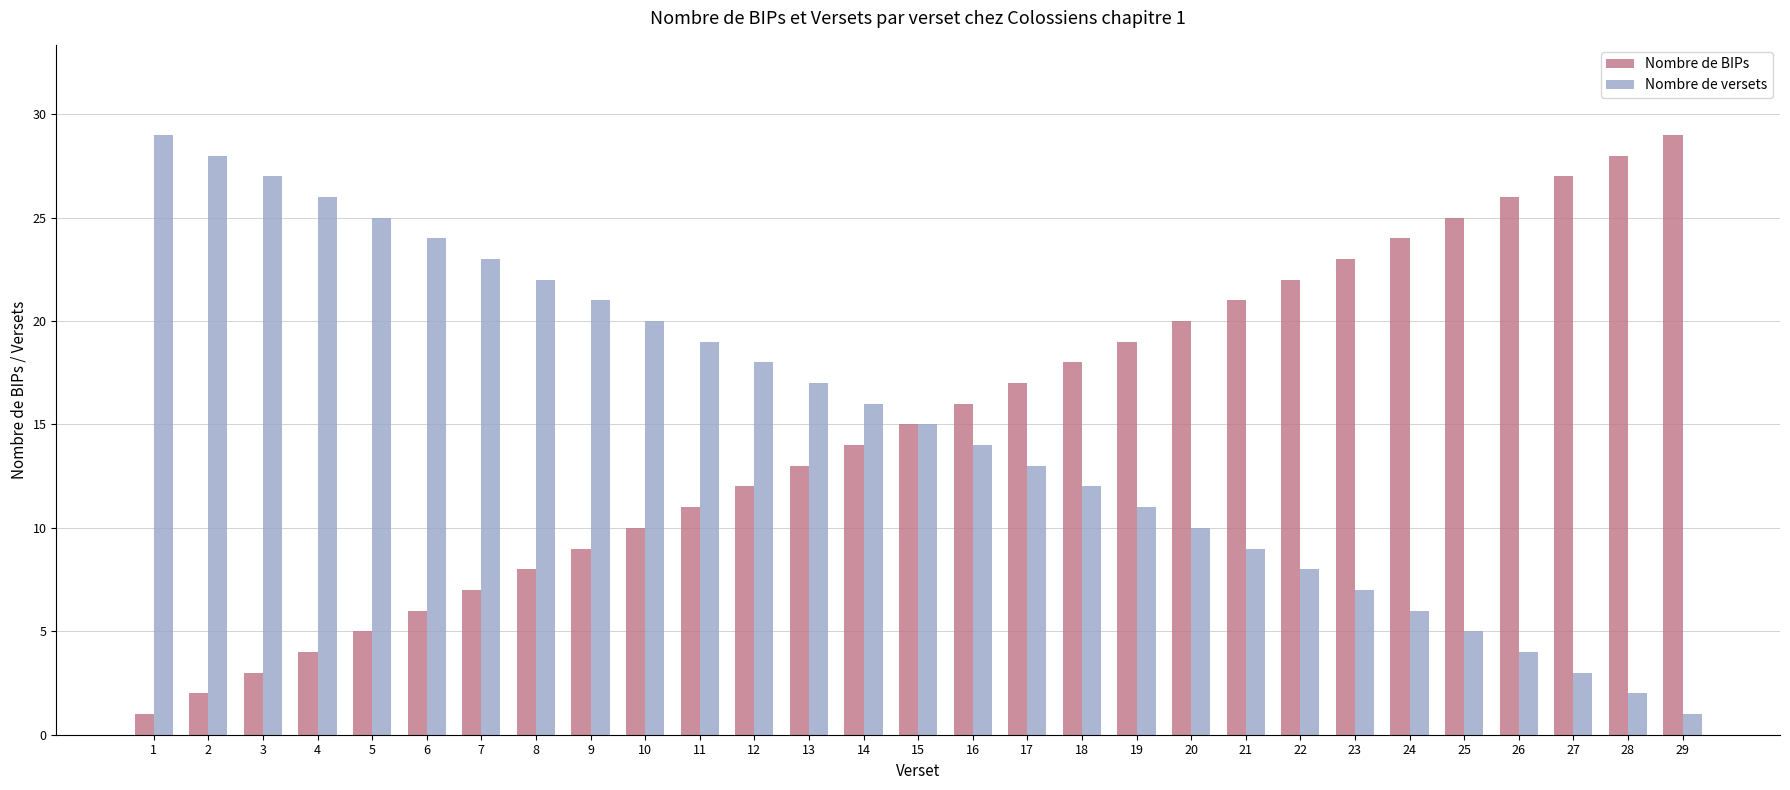

Reading right to left, extract all data points from this chart.

Nombre de BIPs: 29	28	27	26	25	24	23	22	21	20	19	18	17	16	15	14	13	12	11	10	9	8	7	6	5	4	3	2	1
Nombre de versets: 1	2	3	4	5	6	7	8	9	10	11	12	13	14	15	16	17	18	19	20	21	22	23	24	25	26	27	28	29